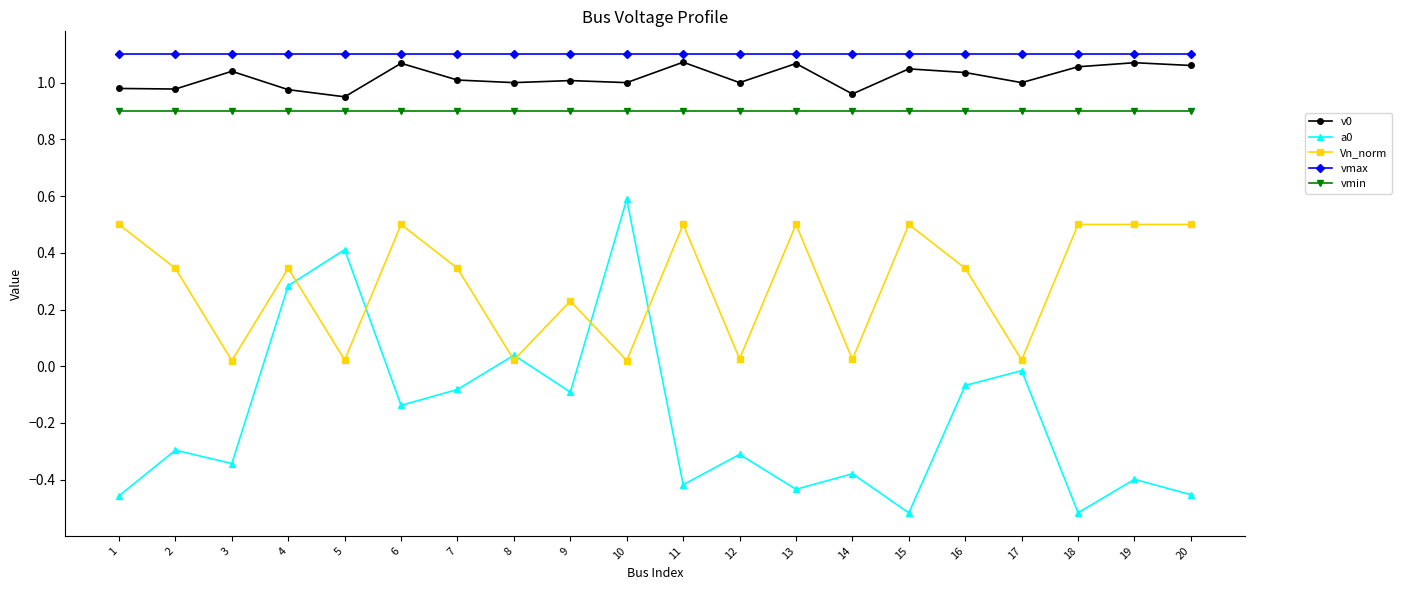

The value of a0 at 11 is -0.4. True or false?

True